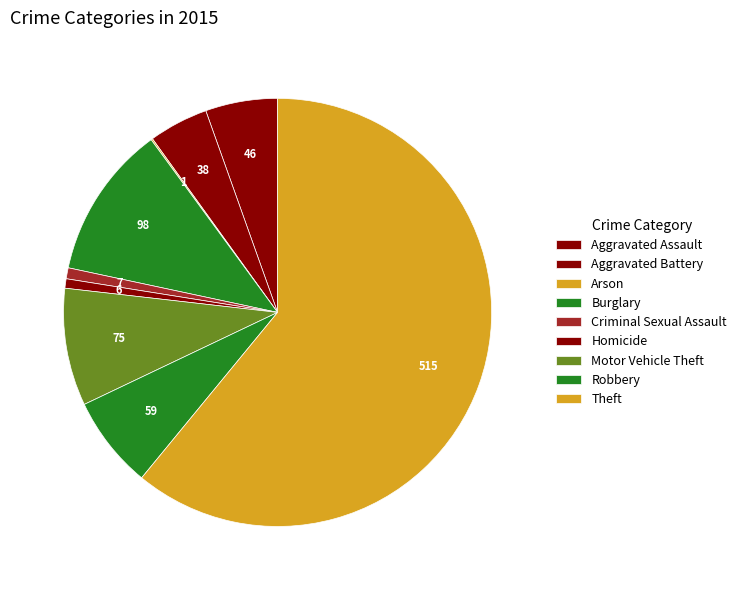

Rank the categories by value from highest to lowest.

Theft, Burglary, Motor Vehicle Theft, Robbery, Aggravated Assault, Aggravated Battery, Criminal Sexual Assault, Homicide, Arson